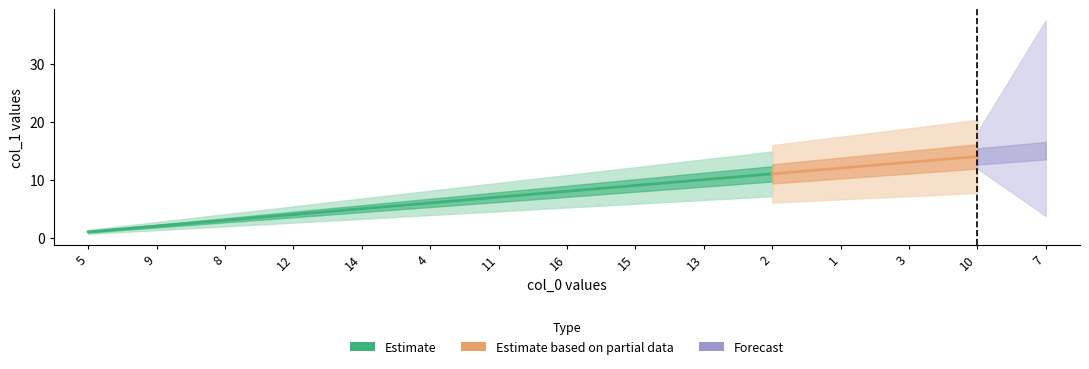

Is this an area chart (filled region under the line)?

No